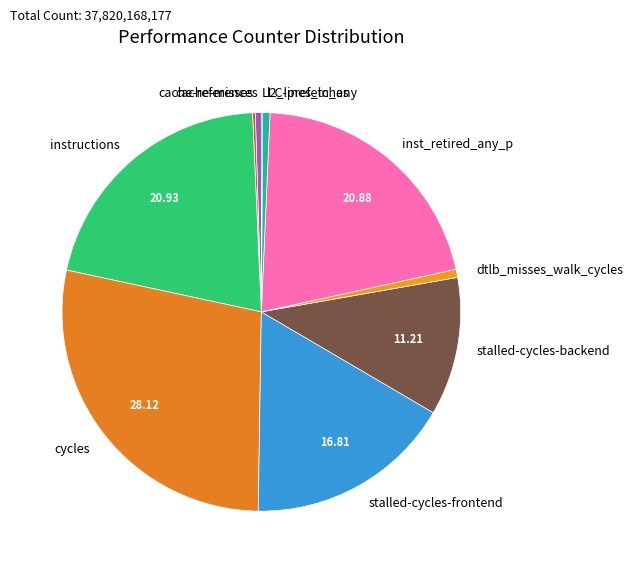

Which category has the biggest portion of the pie?

cycles